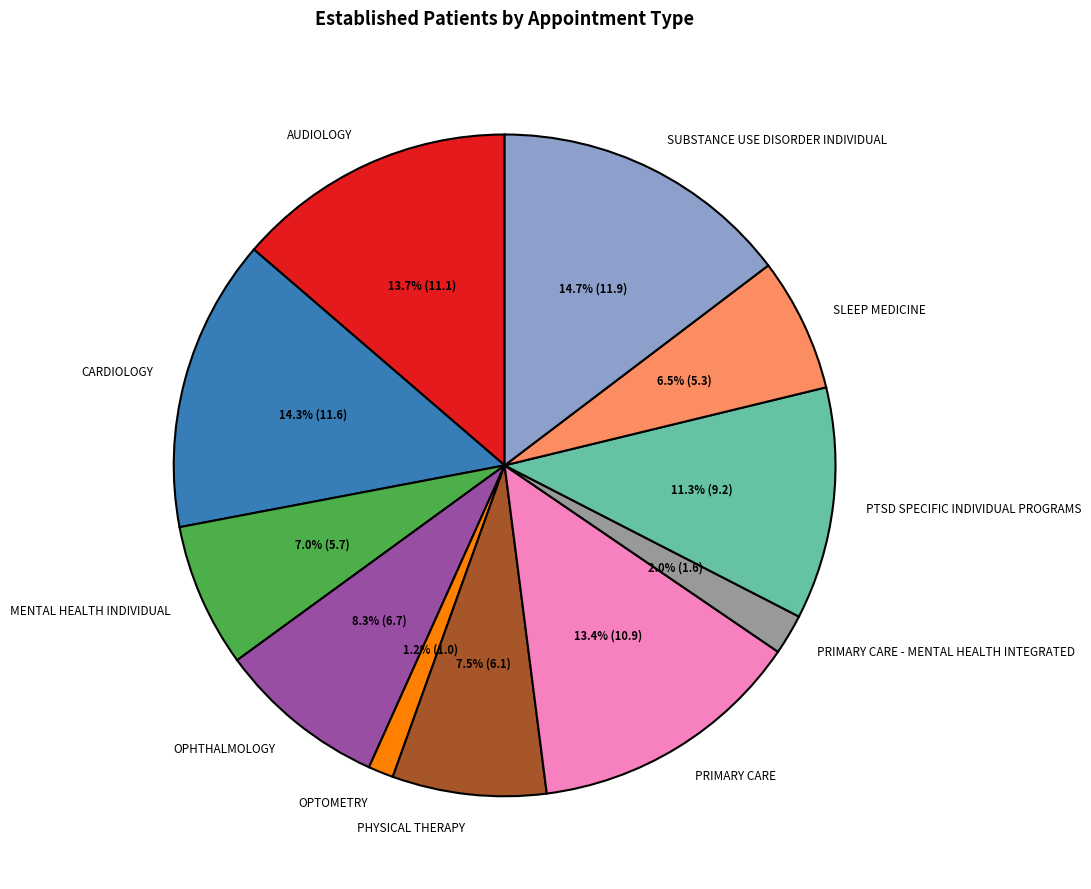

Between OPTOMETRY and SUBSTANCE USE DISORDER INDIVIDUAL, which is larger?

SUBSTANCE USE DISORDER INDIVIDUAL